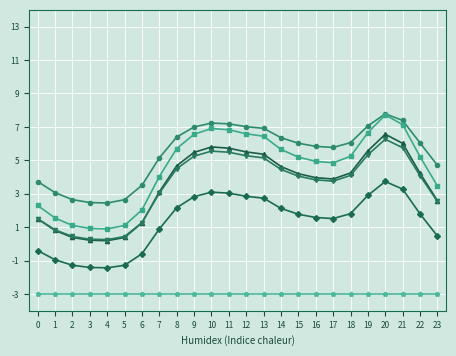

Does the chart display data point markers on the line(s)?

Yes